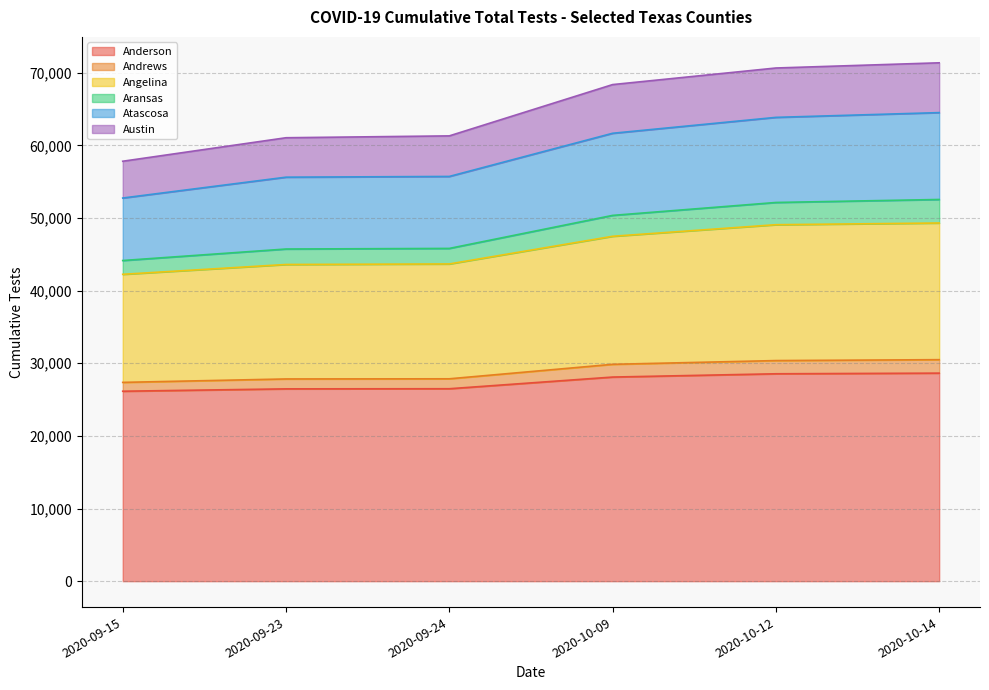

At which category is the sum across all series the highest?

2020-10-14